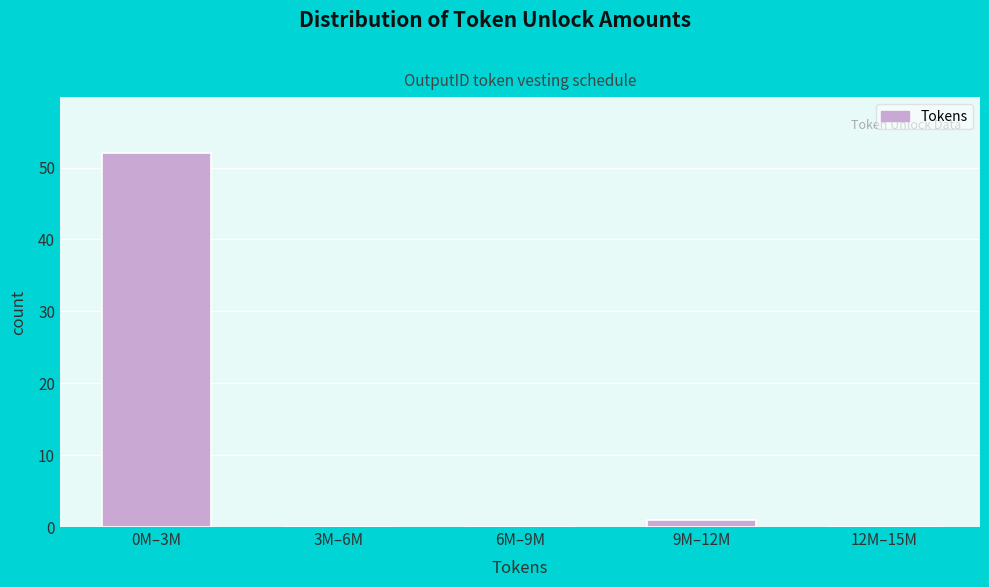

Reading right to left, list all the values displayed in this chart.

12M–15M=0	9M–12M=1	6M–9M=0	3M–6M=0	0M–3M=52